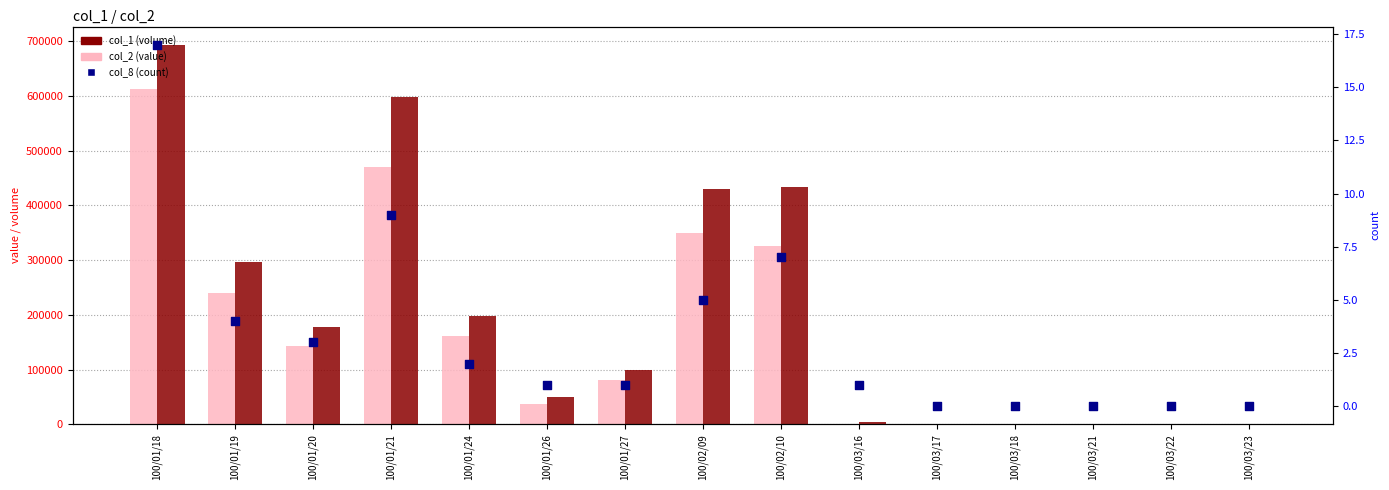

Which series contains the lowest Y value?

col_2 (value)